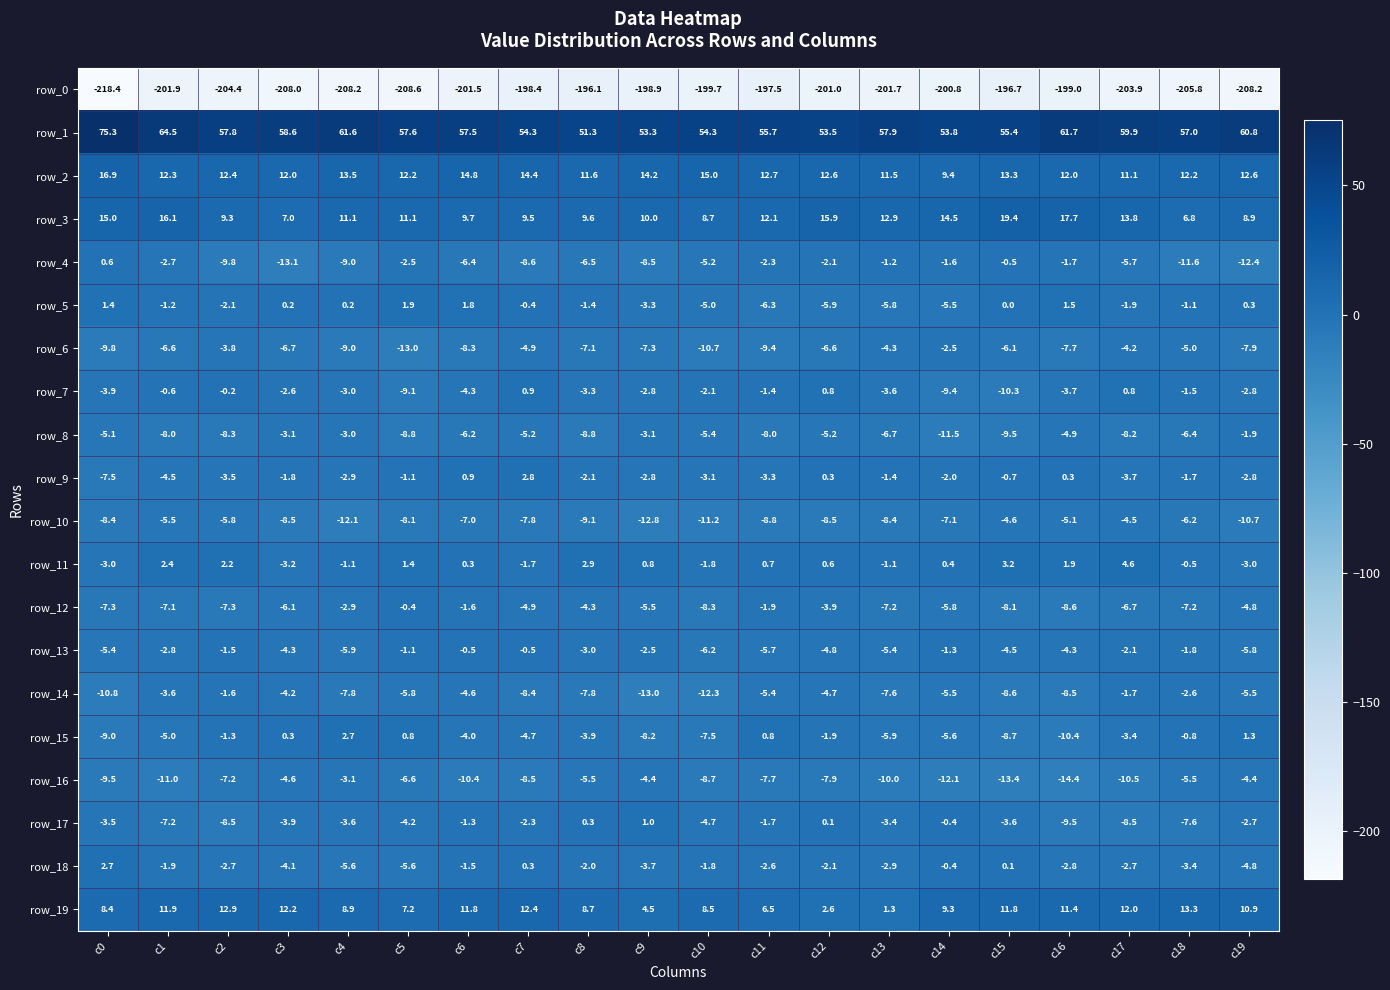

Rank the series at c13 from lowest to highest value.

row_0, row_16, row_10, row_14, row_12, row_8, row_15, row_5, row_13, row_6, row_7, row_17, row_18, row_9, row_4, row_11, row_19, row_2, row_3, row_1